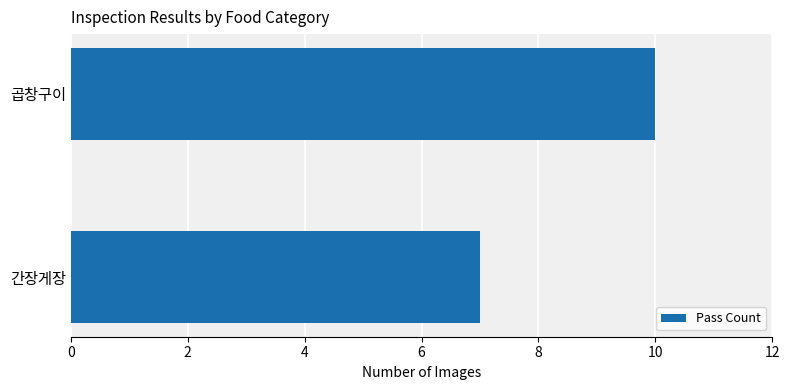

Are the bars horizontal?

Yes